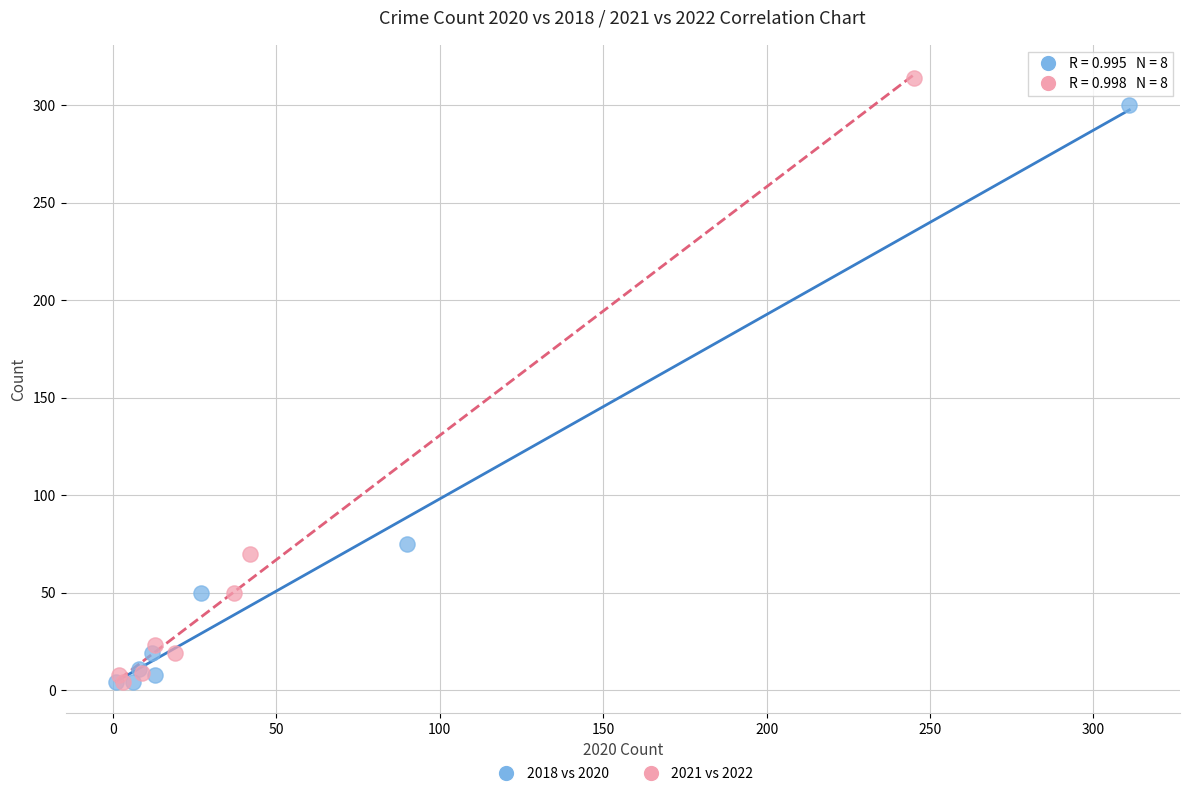

Which series reaches the maximum Y coordinate?

2021 vs 2022